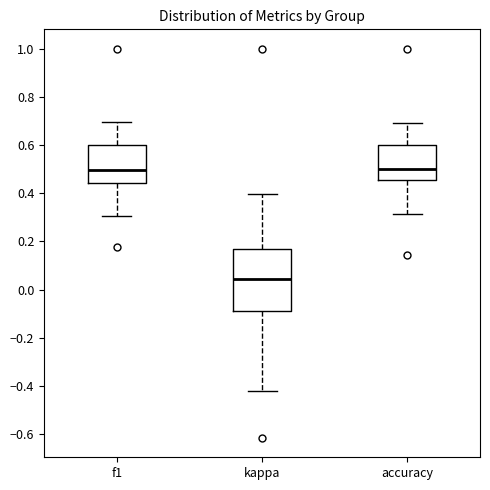

Which box's median line is the lowest?

kappa